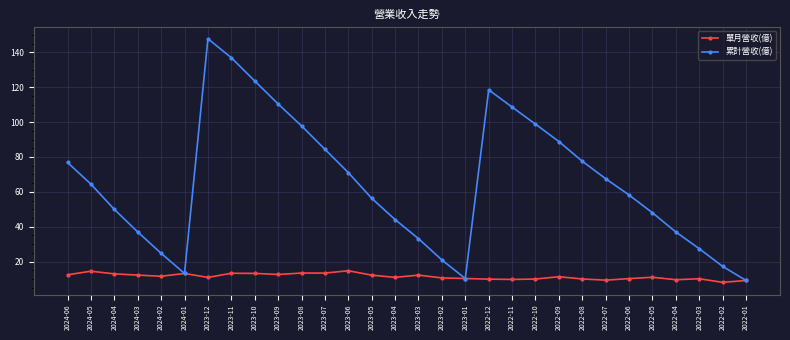

Is the value of 單月營收(億) at 2024-01 greater than the value of 累計營收(億) at 2023-07?

No